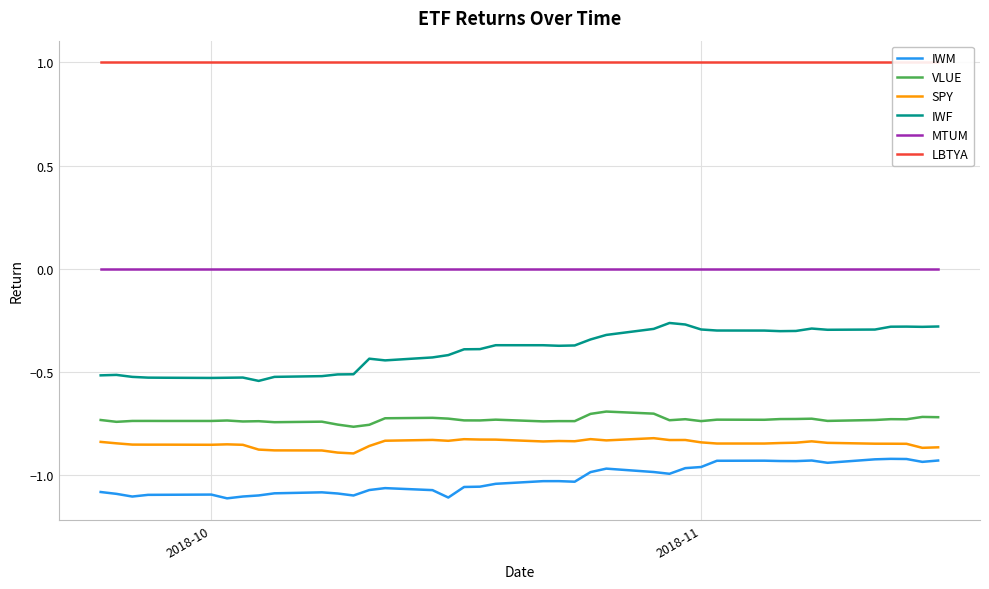

True or false: SPY and VLUE cross at least once.

False